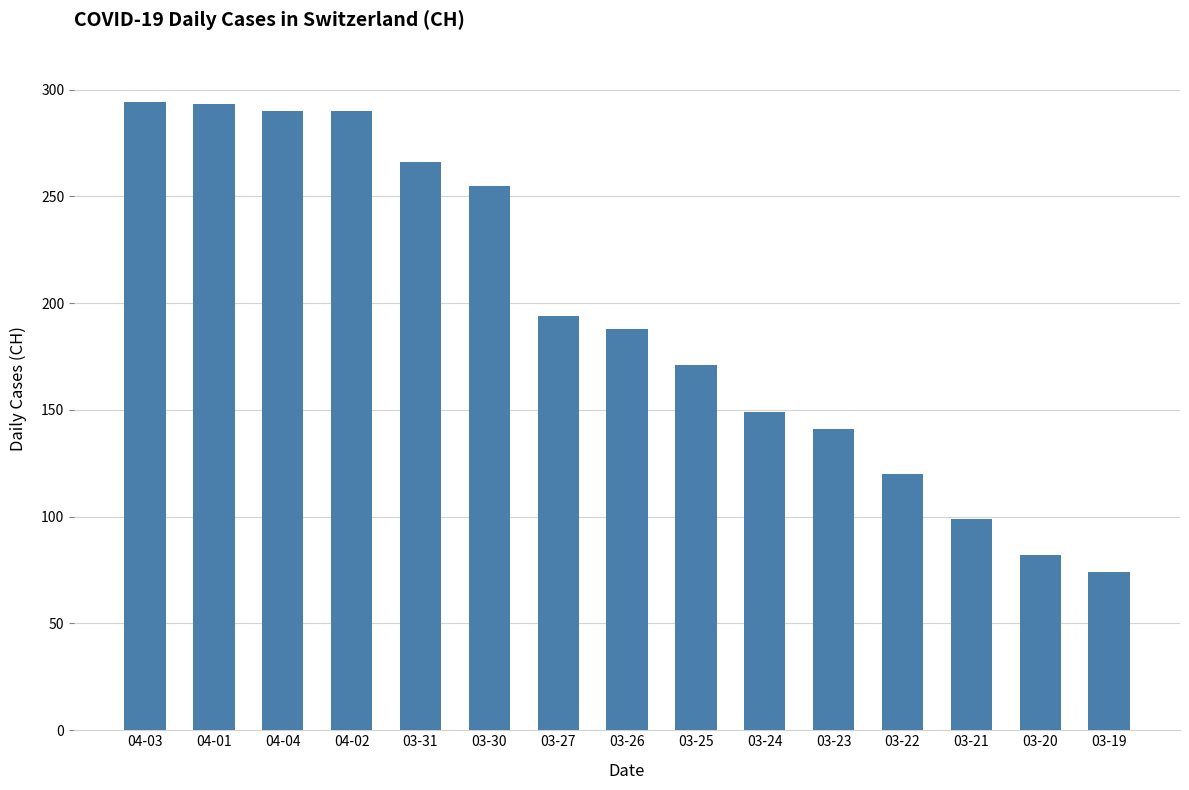

What is the maximum value shown in the chart?

294